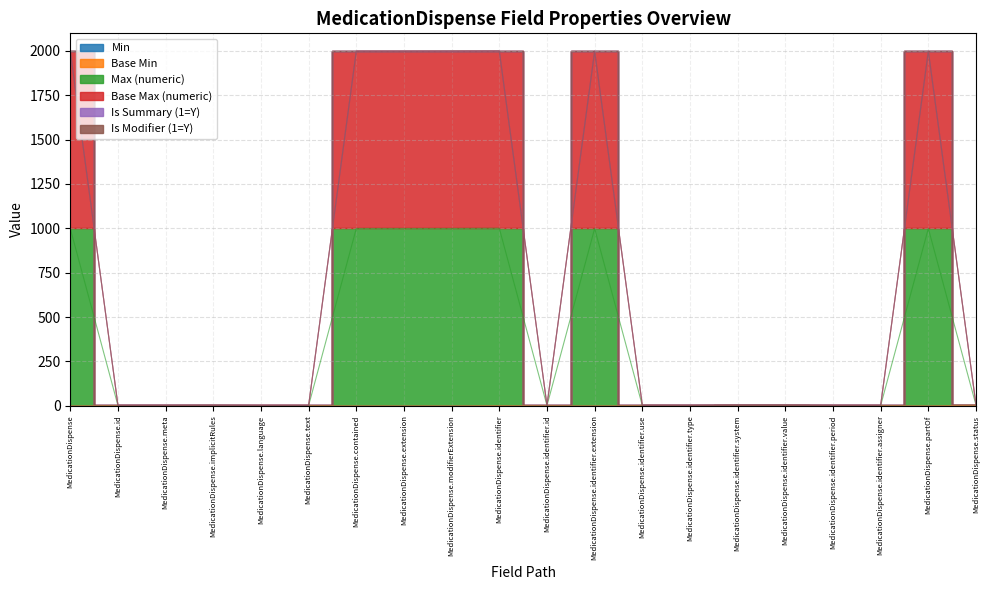

True or false: Max (numeric) and Base Max (numeric) intersect in this chart.

False